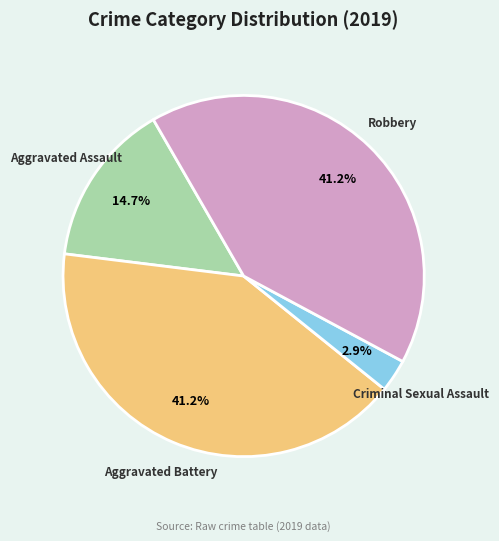

Does any single category account for the majority?

No